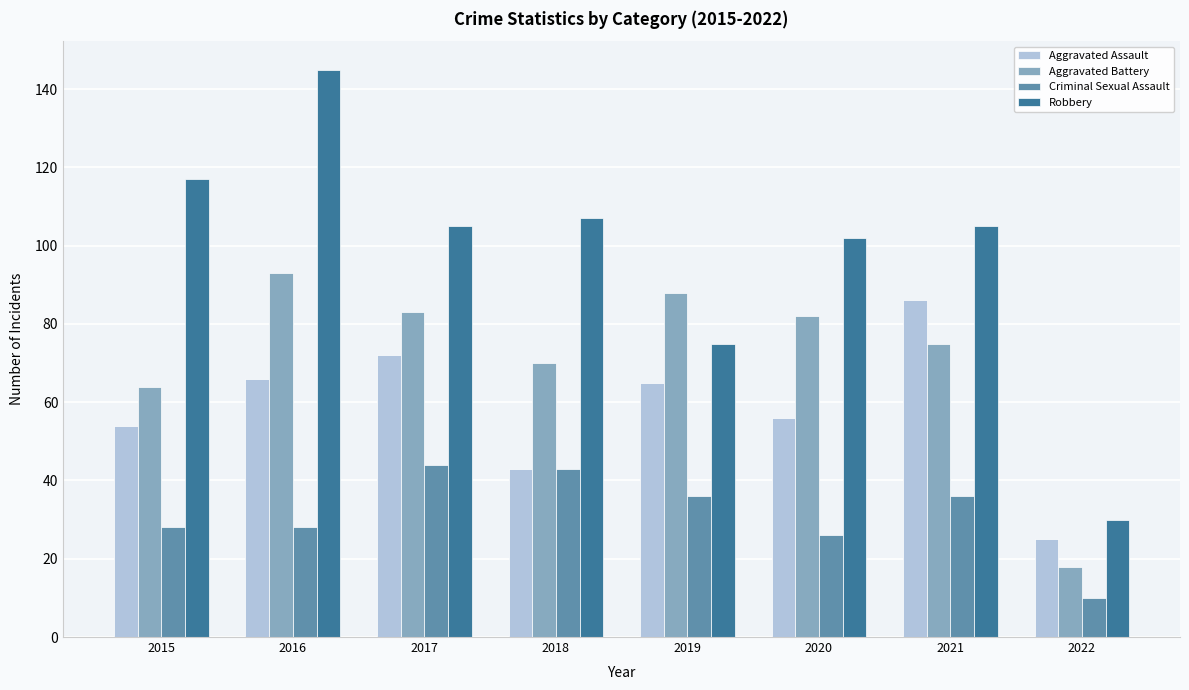

What are all the series names shown in the legend?

Aggravated Assault, Aggravated Battery, Criminal Sexual Assault, Robbery